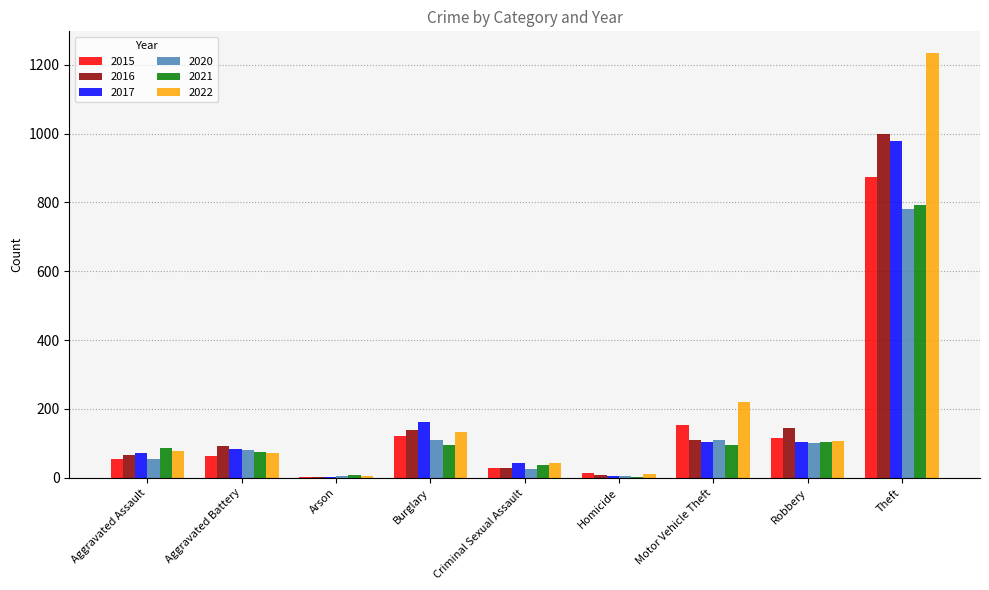

What is the sum of all 2015 values?

1425